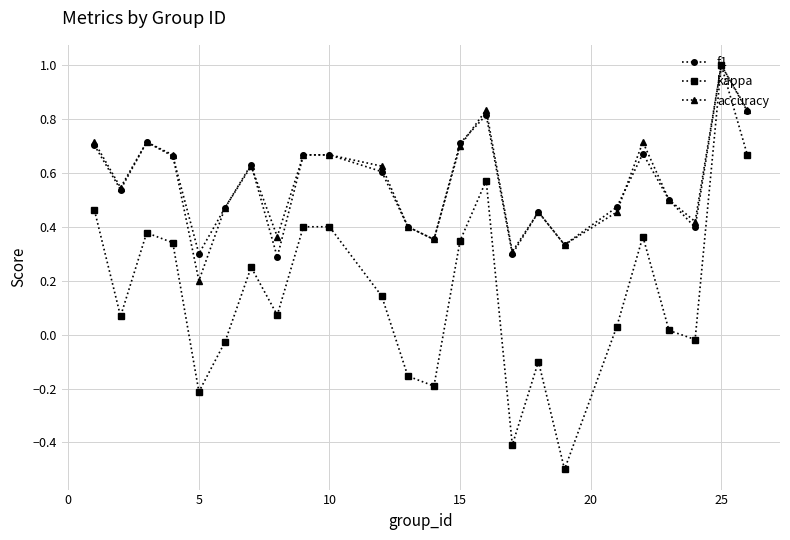

Which series has the largest range (max minus min)?

kappa